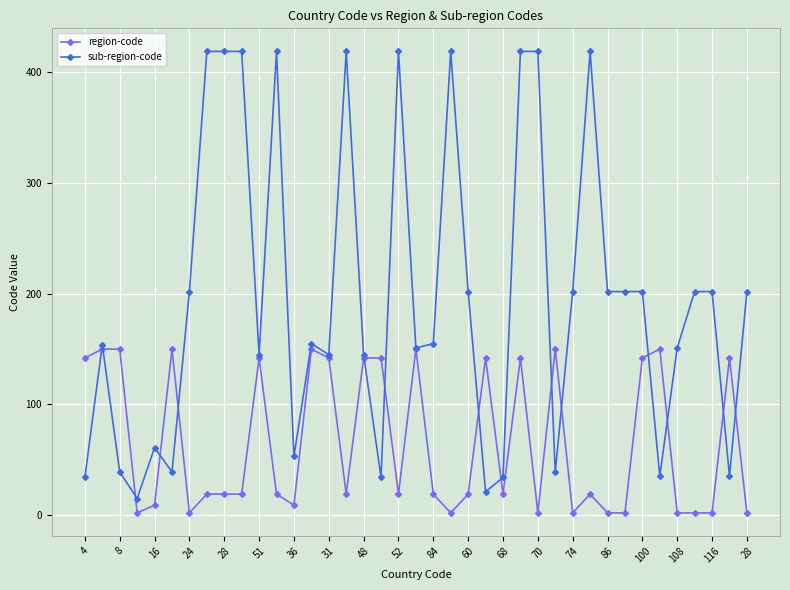

At how many categories does at least one series exceed 318?

10